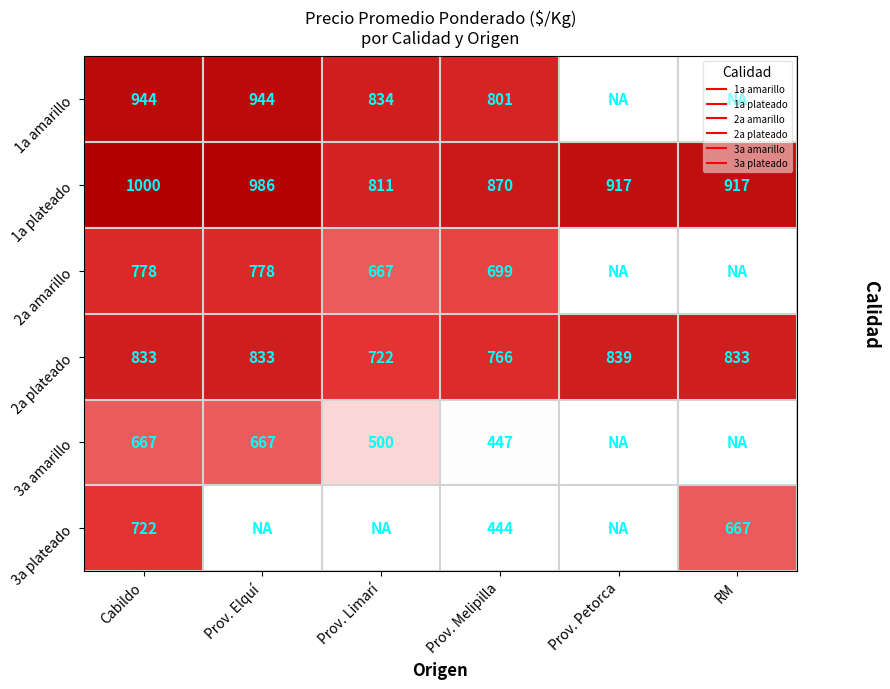

What is the smallest value displayed?

444.0